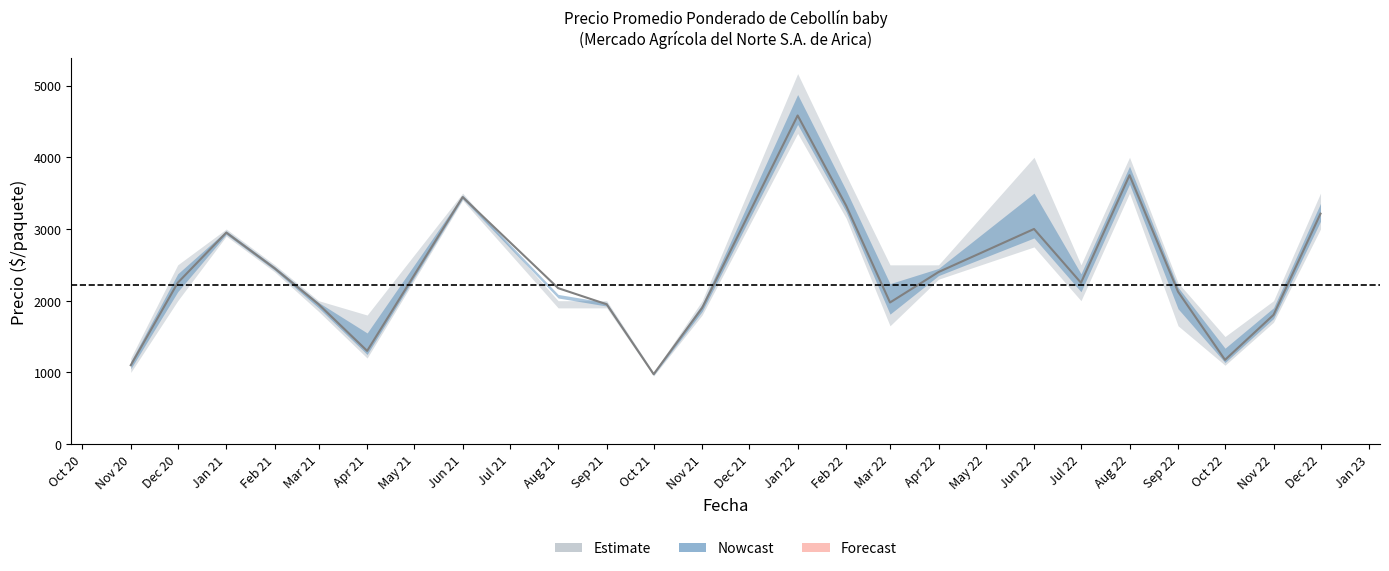

What position from the left is Jun 22?

16